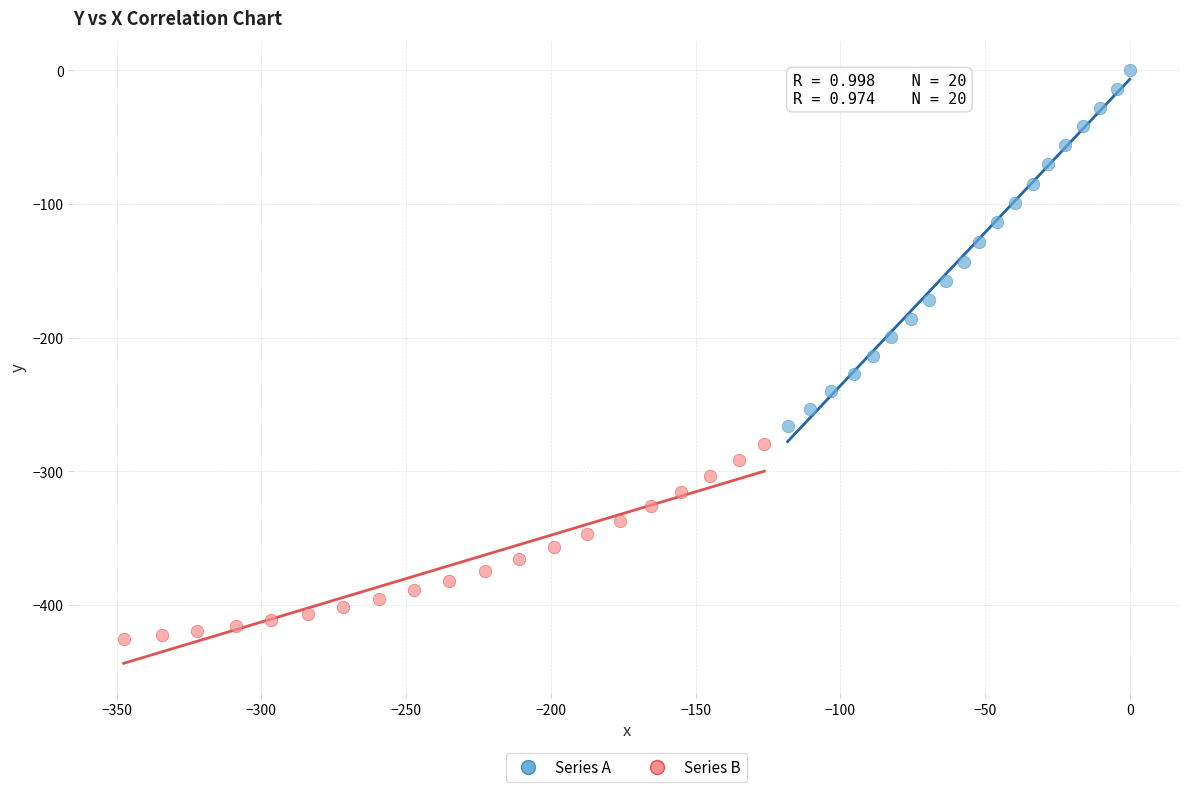

Which series has the widest spread of Y values?

Series A